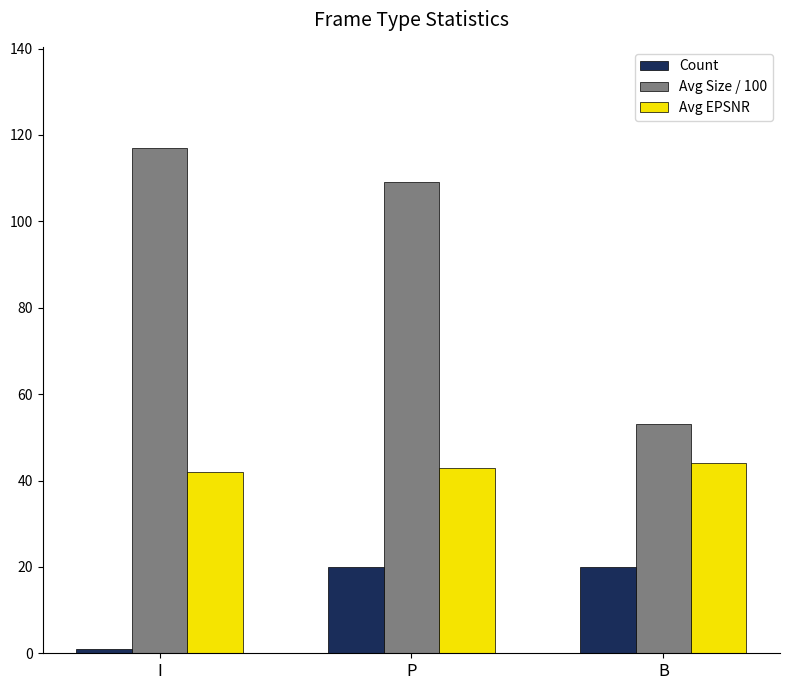

What value does the Avg Size / 100 series have at P, to the nearest 10?

110